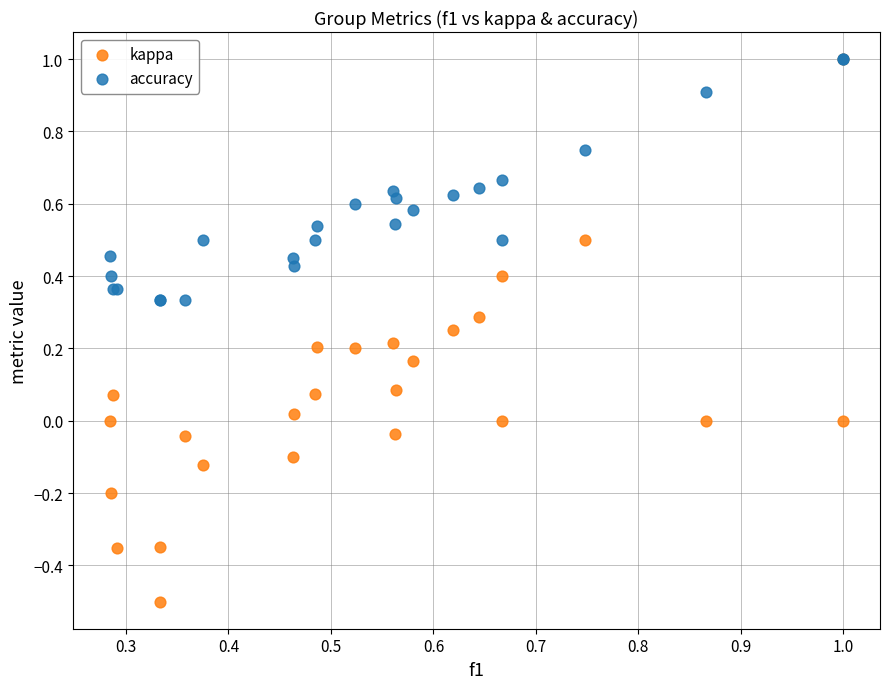

What are all the series names shown in the legend?

kappa, accuracy